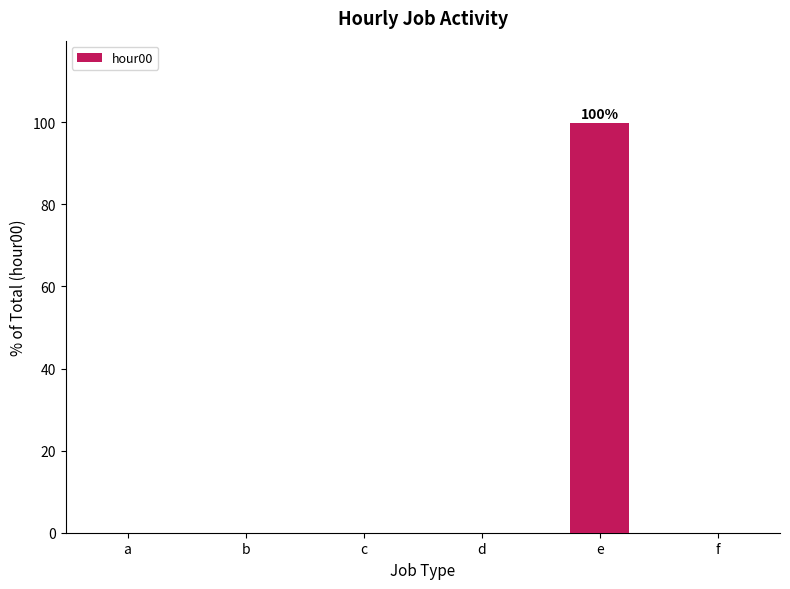

Is it true that the value at a is 0.0?

True